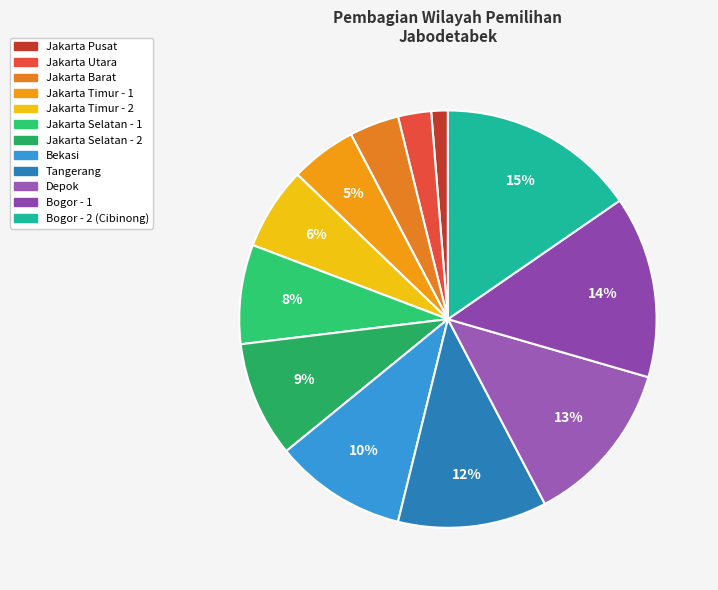

How many slices are in this pie chart?

12